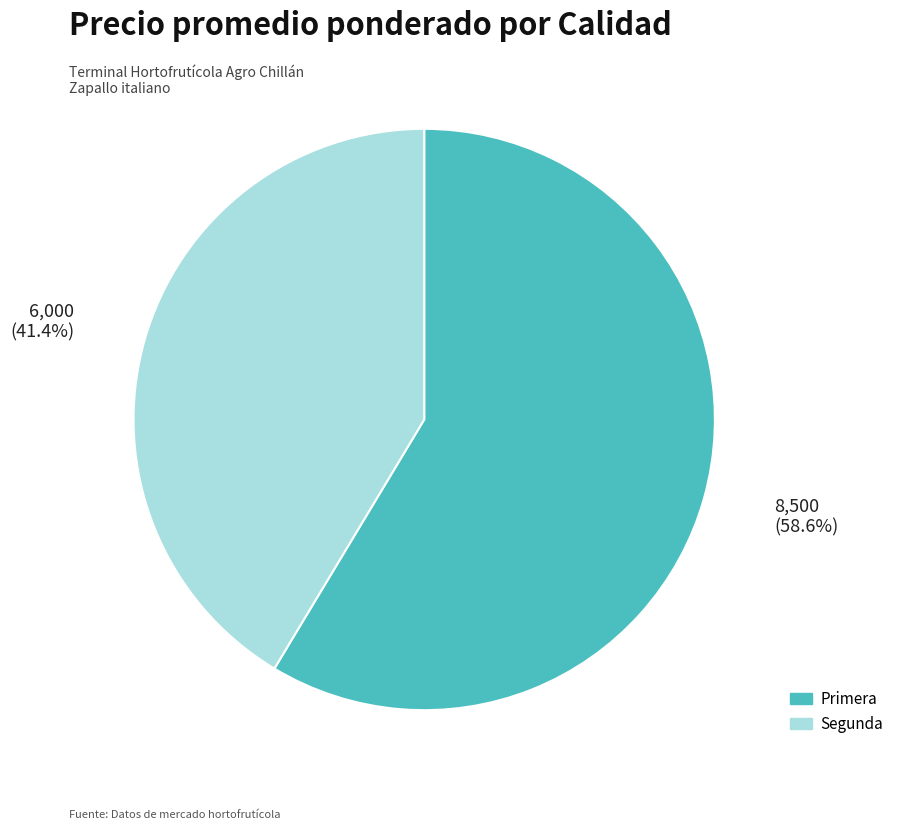

Count the number of slices in the pie.

2